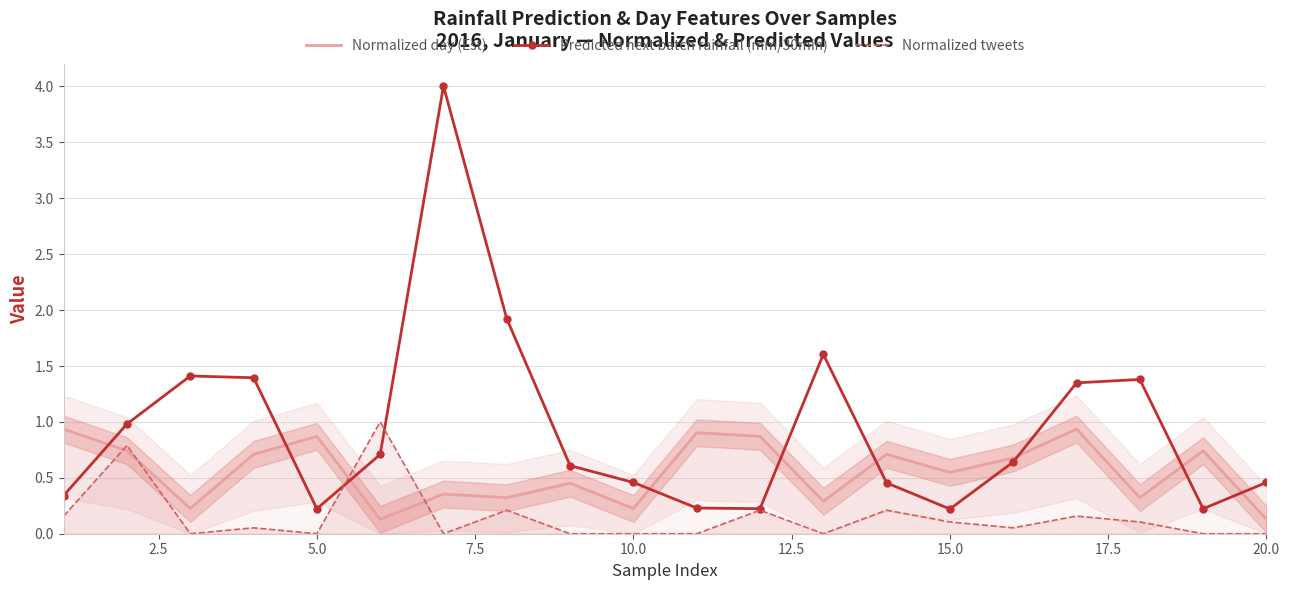

Which series has the largest total across all categories?

Predicted next batch rainfall (mm/30min)